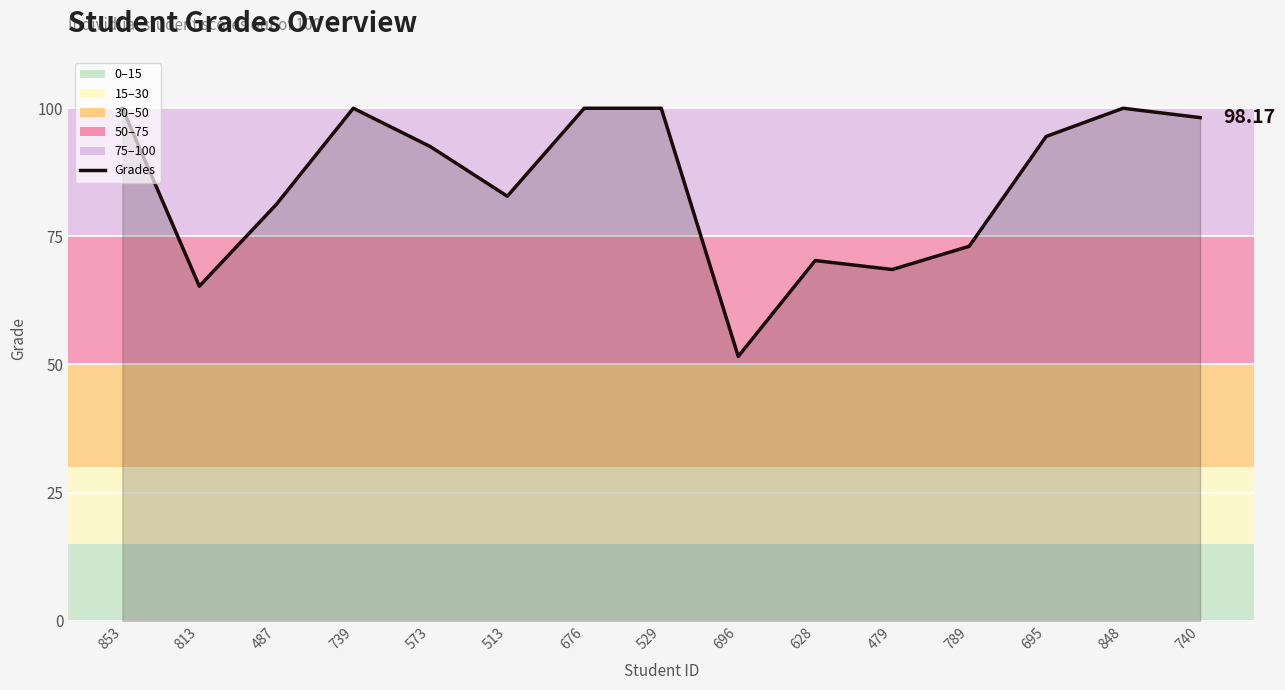

What is the change in value from 813 to 513?

+17.6